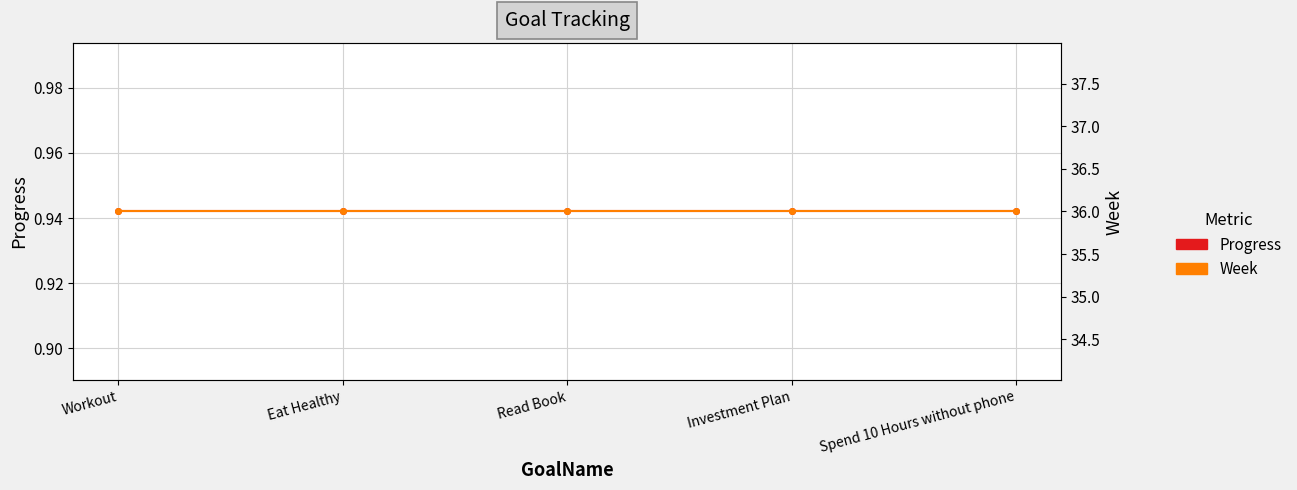

Which series has the widest spread of values?

Progress